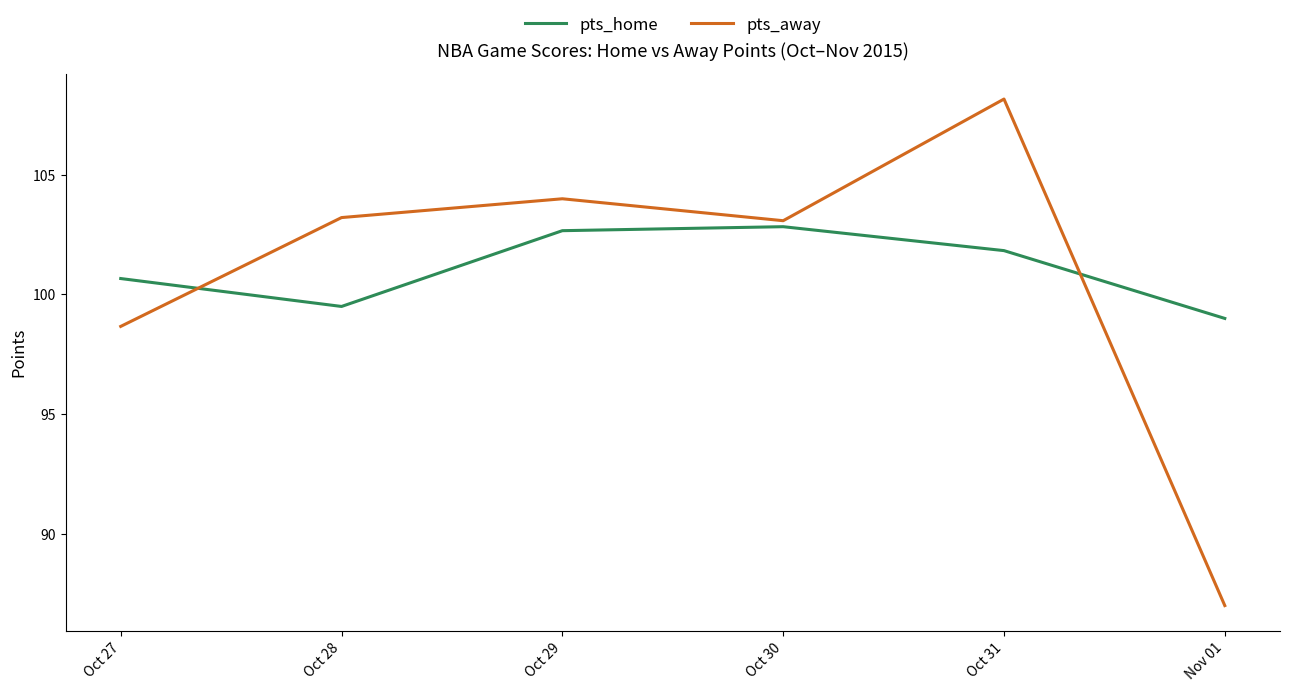

How many times do pts_home and pts_away cross each other?

2